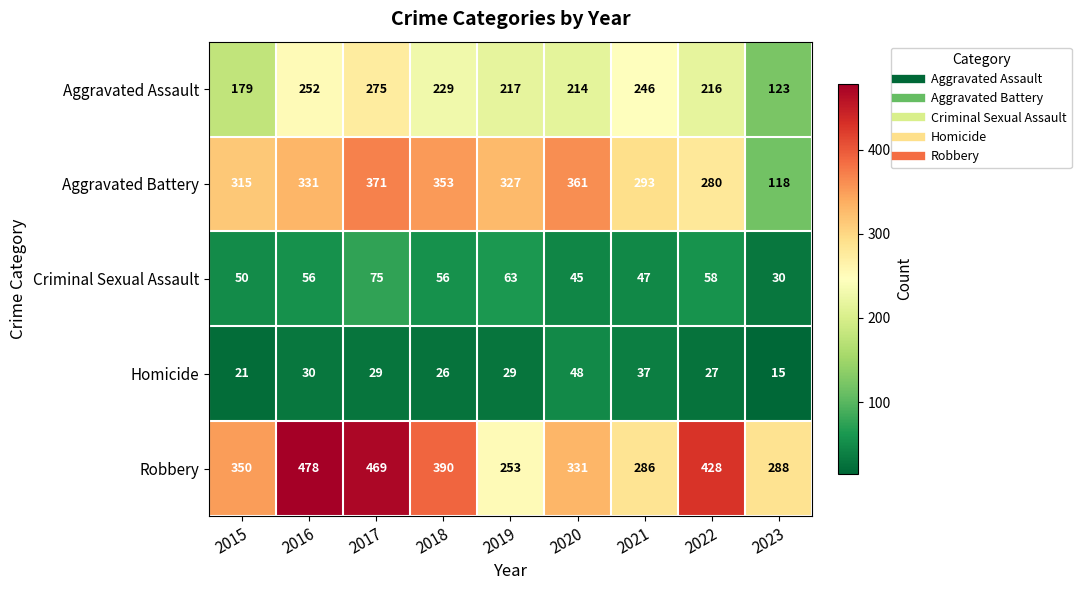

Which series has the largest range (max minus min)?

Aggravated Battery